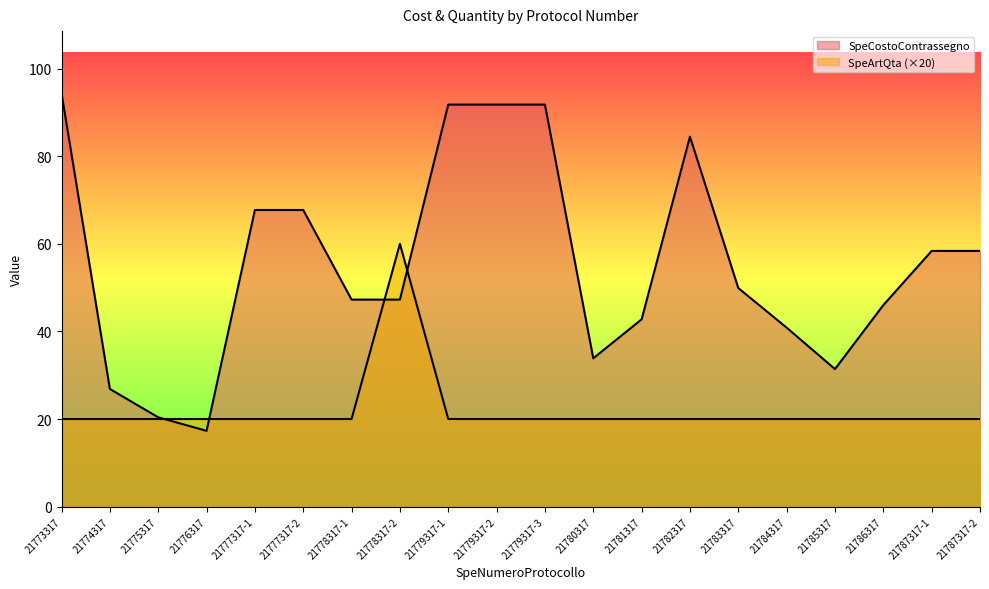

What is the total value across all series at 21782317?

104.5